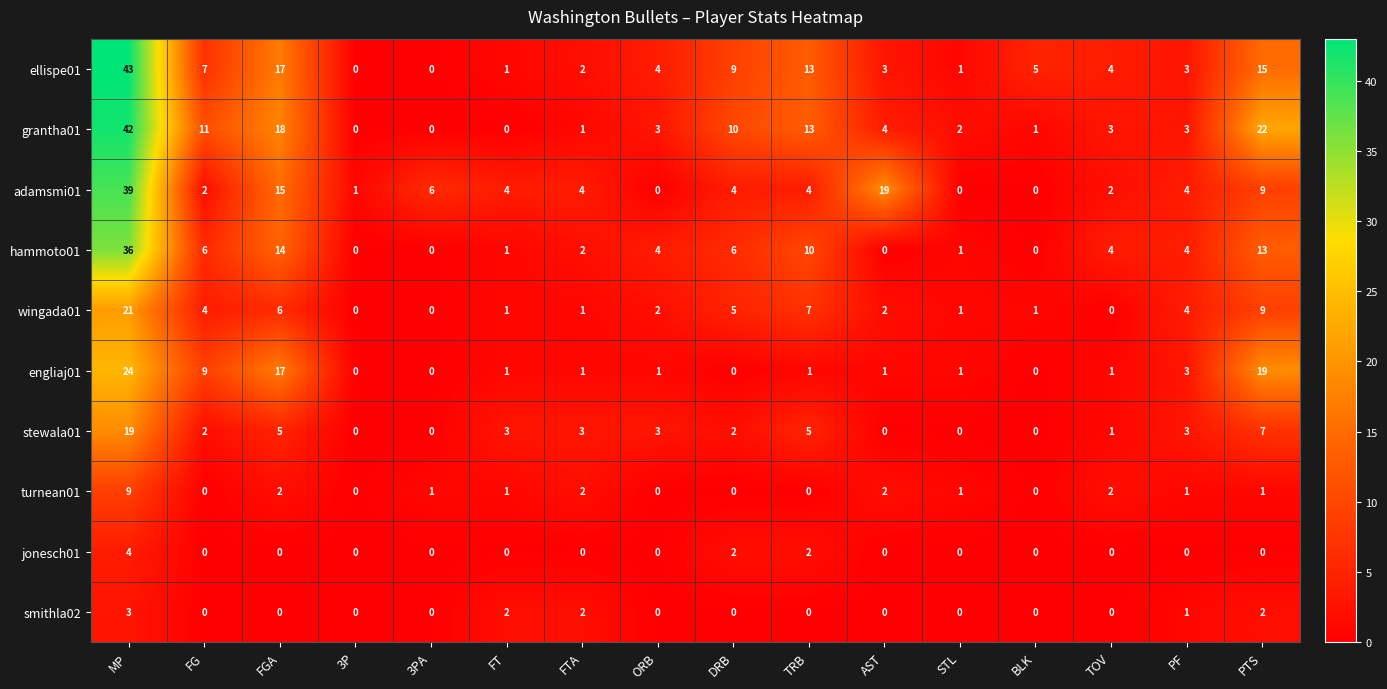

How many turnean01 values are between 0 and 2?

15